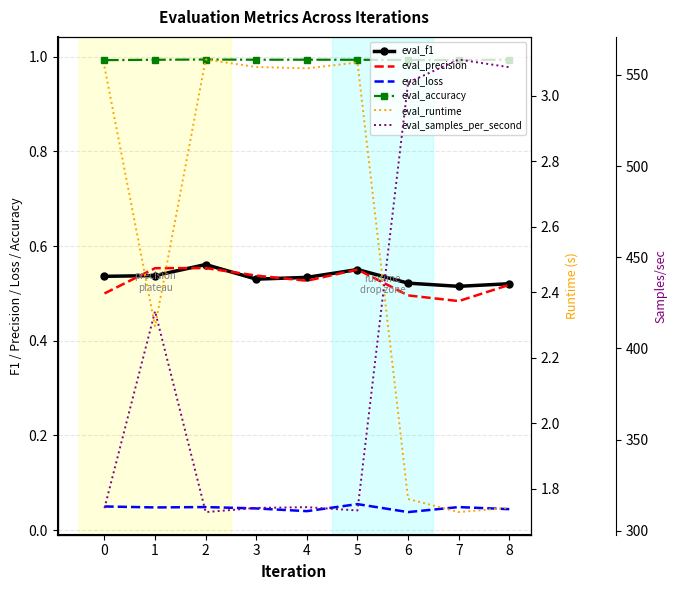

The value of eval_precision at 7 is 0.5. True or false?

True